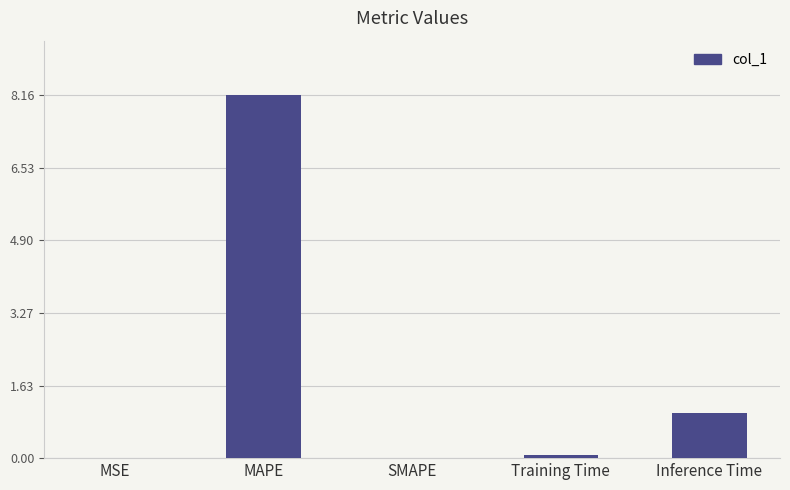

What is the greatest value displayed?

8.2